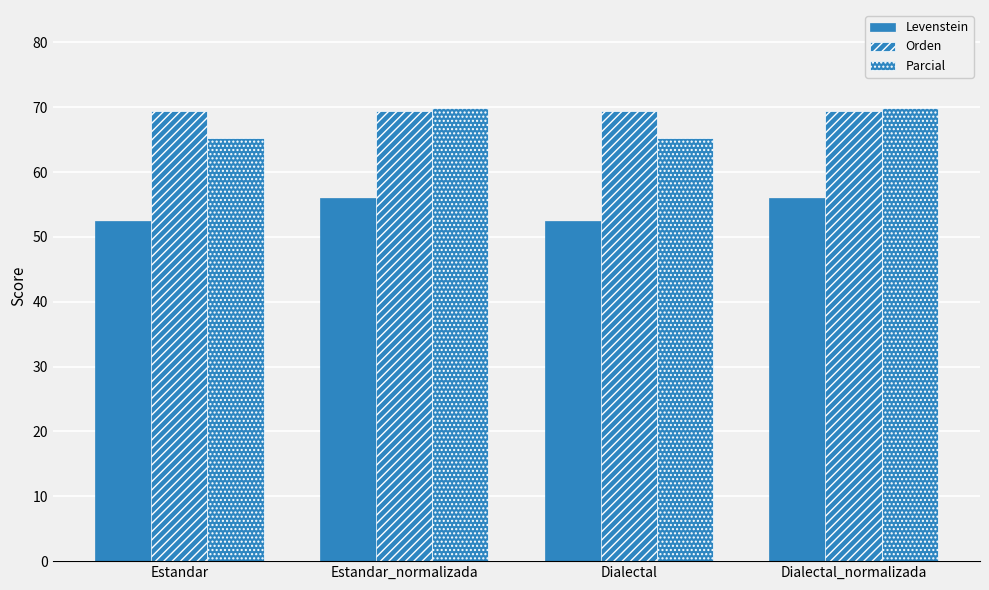

Does the chart contain stacked bars?

No